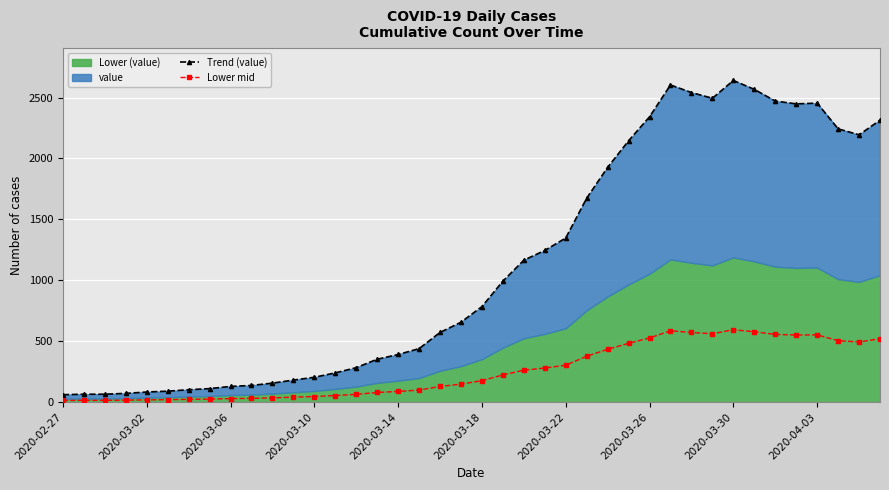

Is it true that Trend (value) equals 656.0 at 19?

True